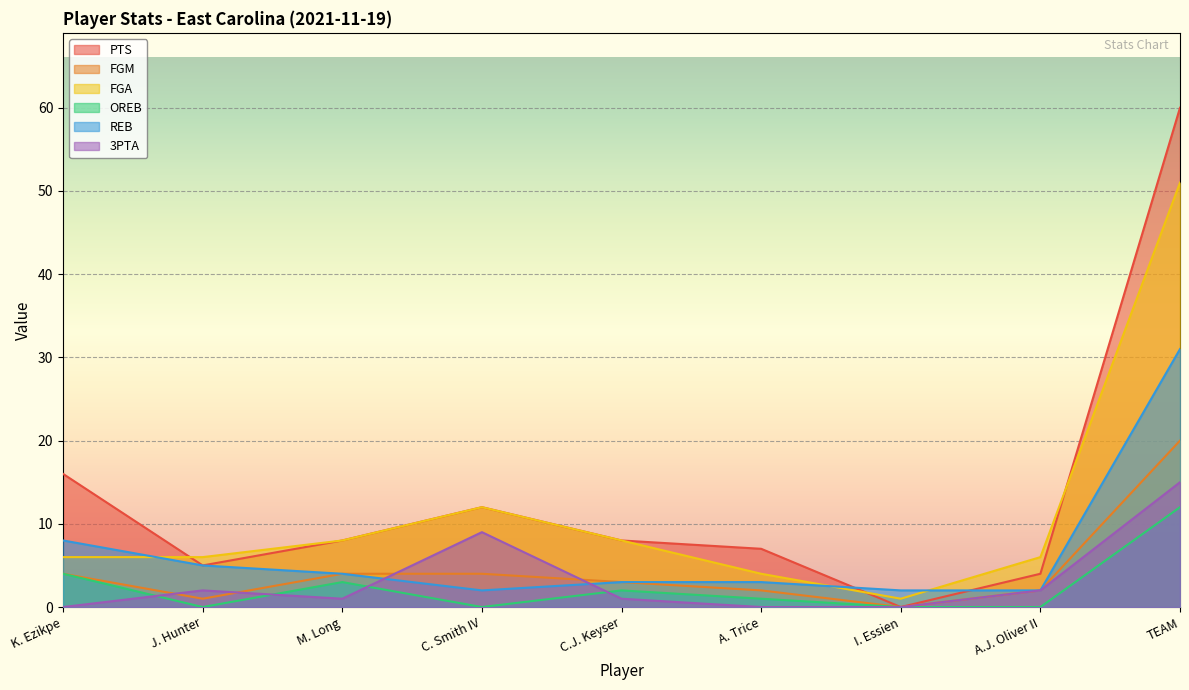

Reading left to right, list all the values displayed in this chart.

PTS: 16	5	8	12	8	7	0	4	60
FGM: 4	1	4	4	3	2	0	2	20
FGA: 6	6	8	12	8	4	1	6	51
OREB: 4	0	3	0	2	1	0	0	12
REB: 8	5	4	2	3	3	2	2	31
3PTA: 0	2	1	9	1	0	0	2	15